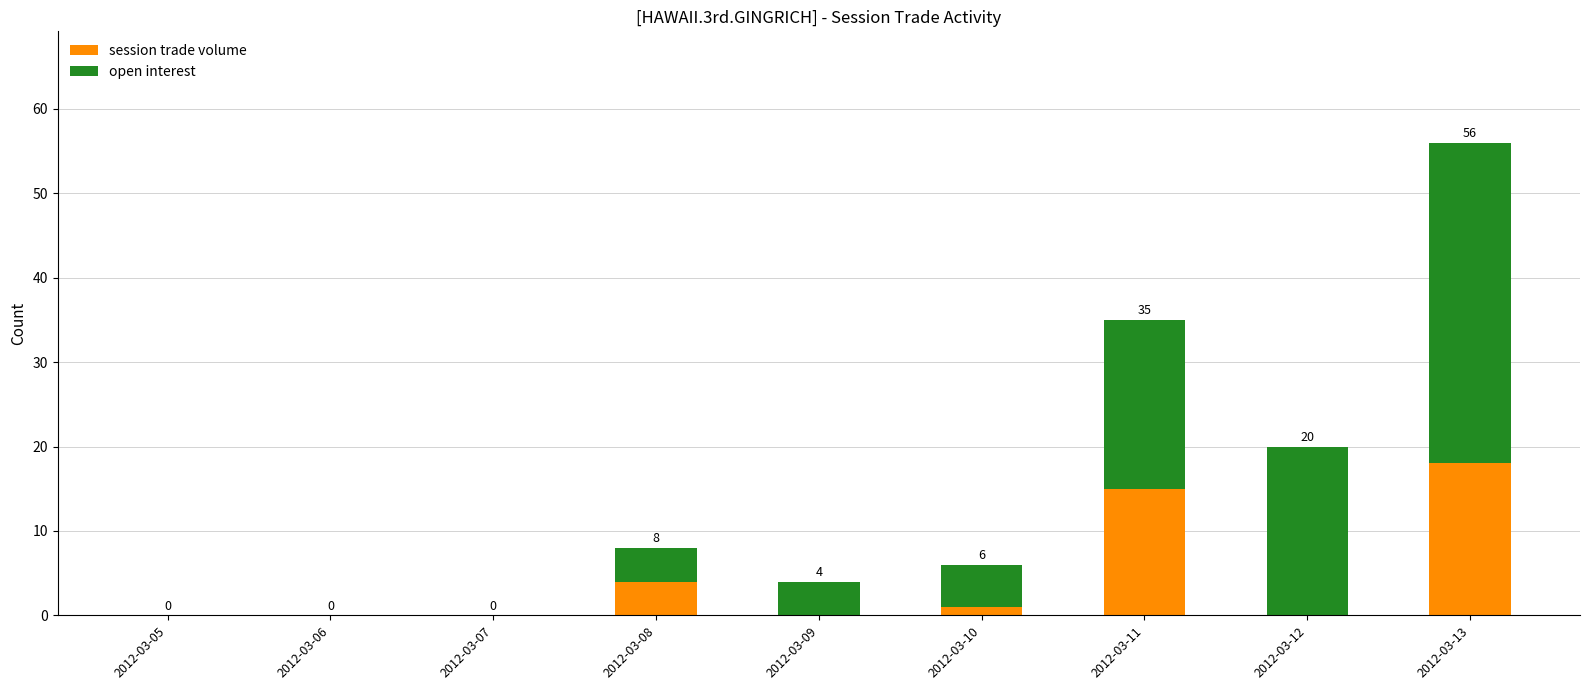

What is the sum of all session trade volume values?

38